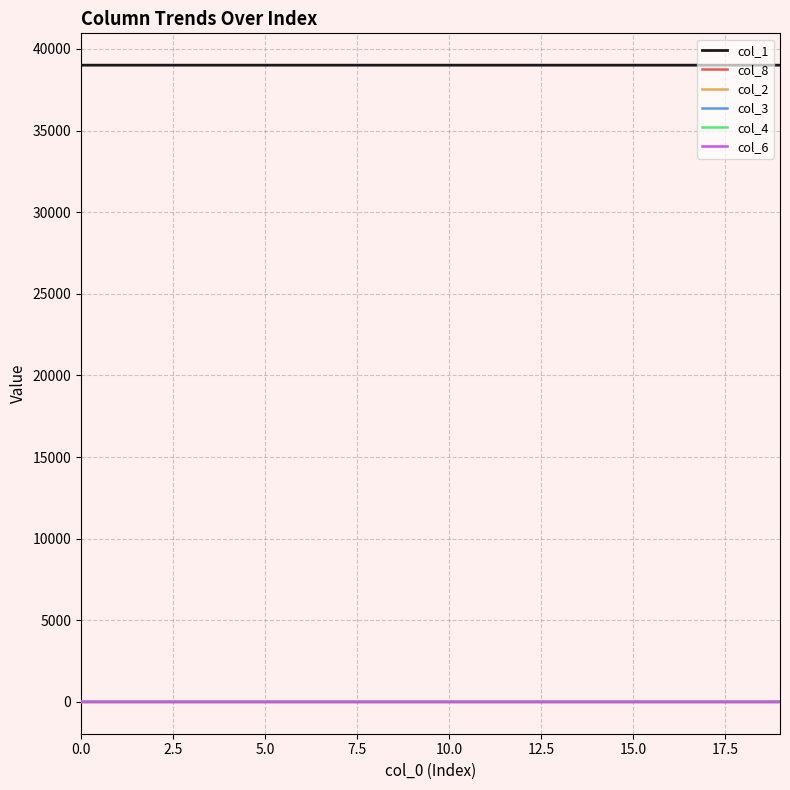

Which series has the largest total across all categories?

col_1